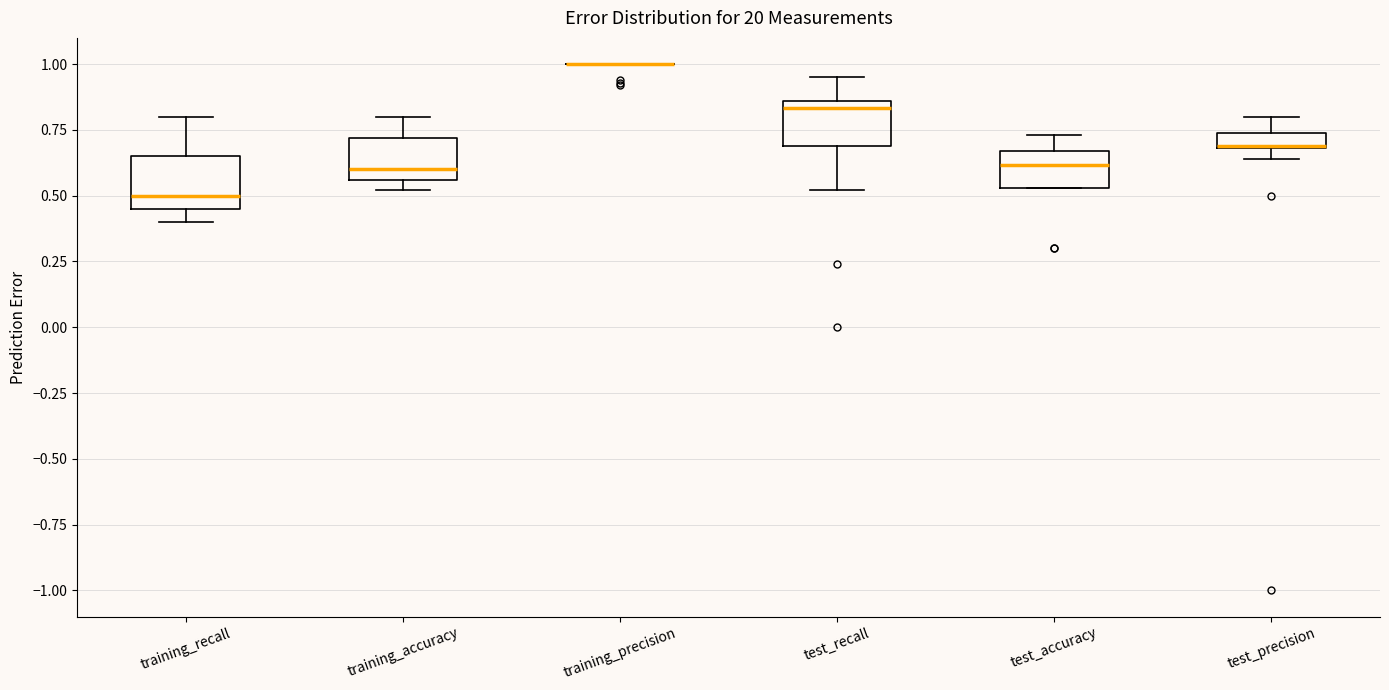

Where is the upper edge of the box for training_accuracy on the y-axis? The values are not printed on the chart, so give them approximately, as read against the axis.

0.70